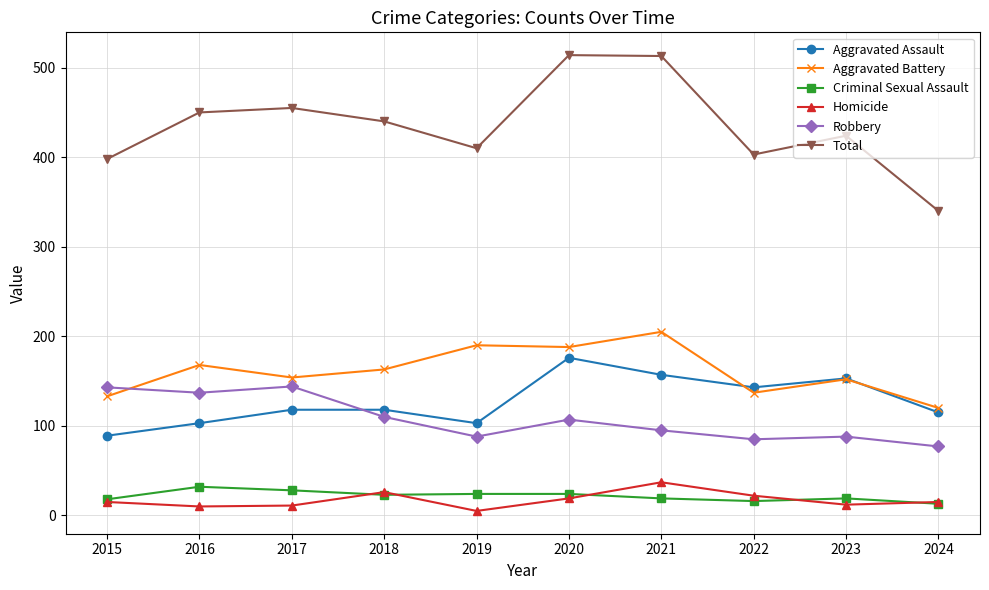

Does the chart have visible grid lines?

Yes